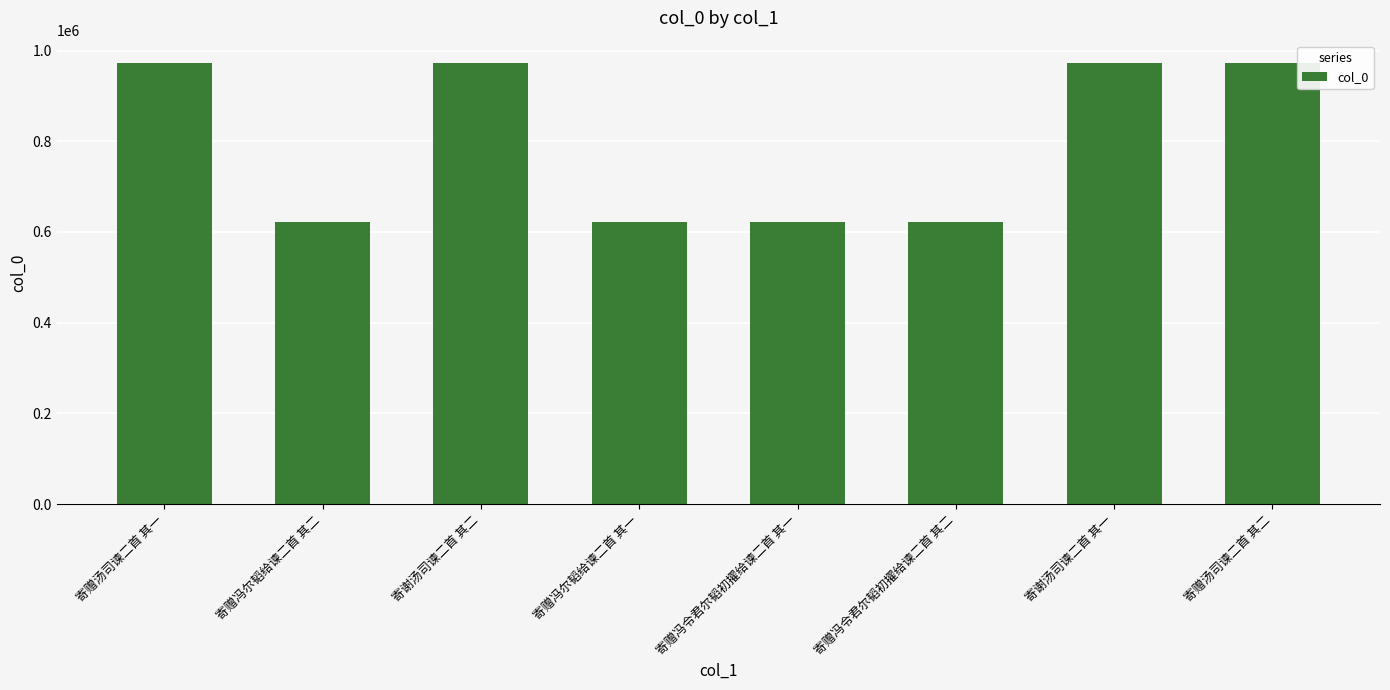

What is the label of the 2nd bar from the right?

寄谢汤司谏二首 其一